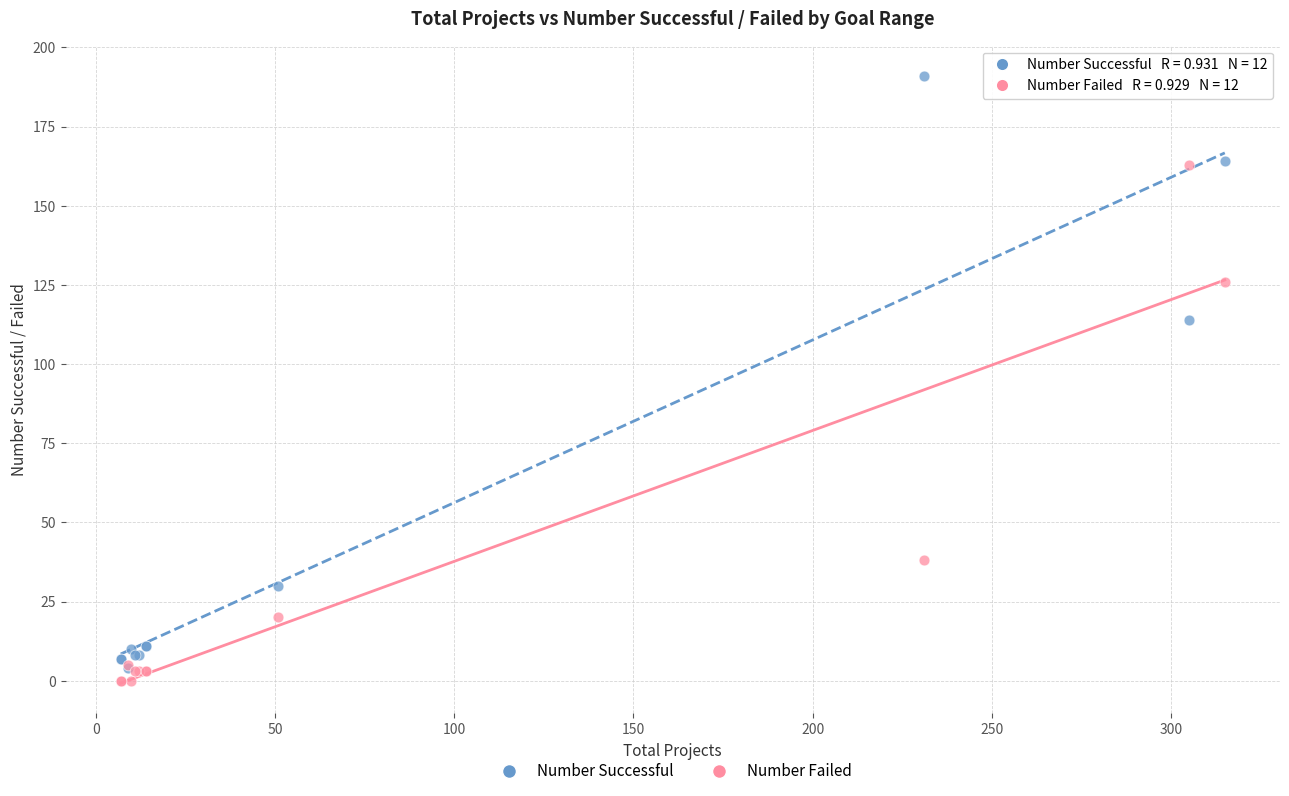

In the Number Successful series, what Y value is closest to 97?

114